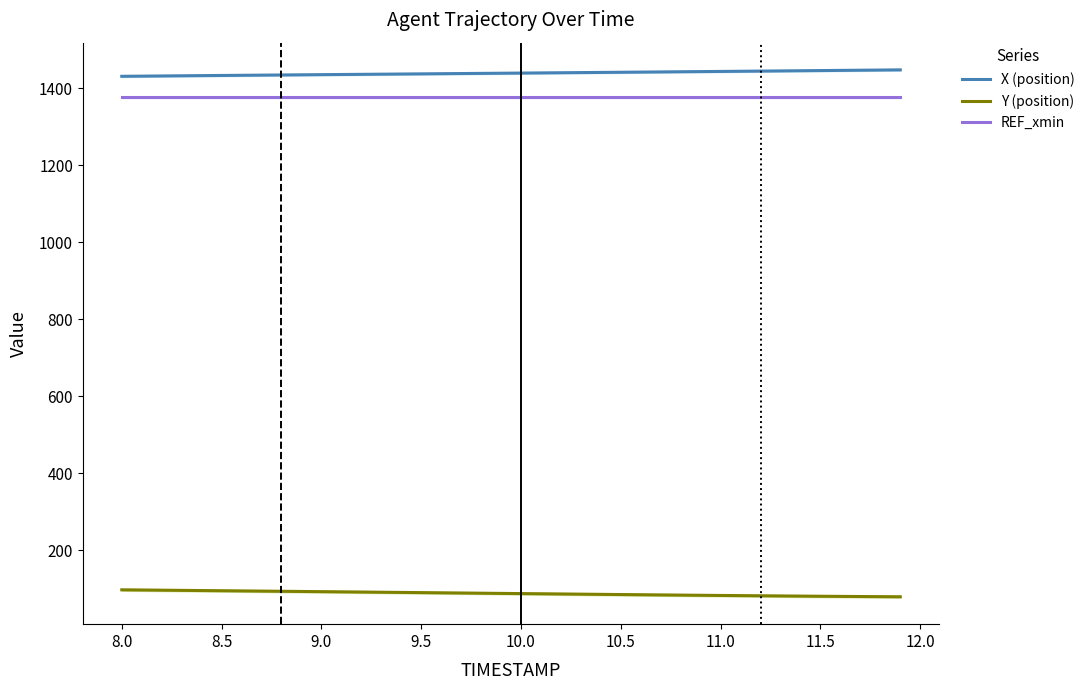

What is the maximum value for X (position)?

1448.2